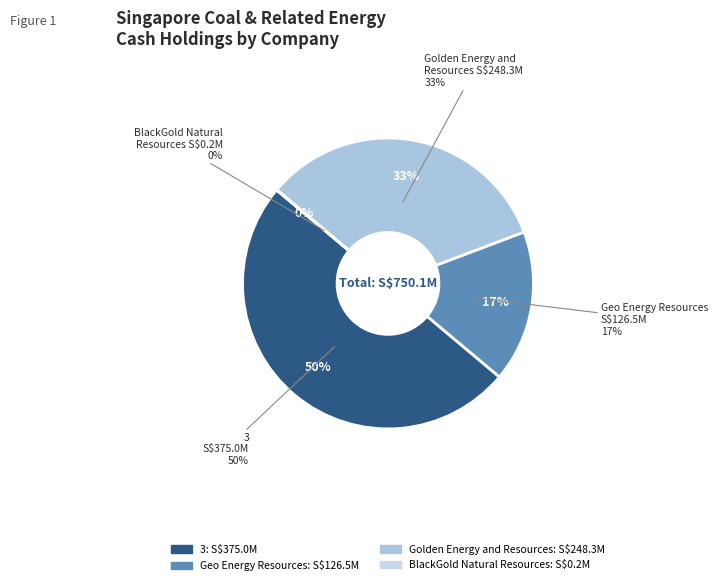

How much of the chart is everything except BlackGold Natural Resources Limited?

100.0%